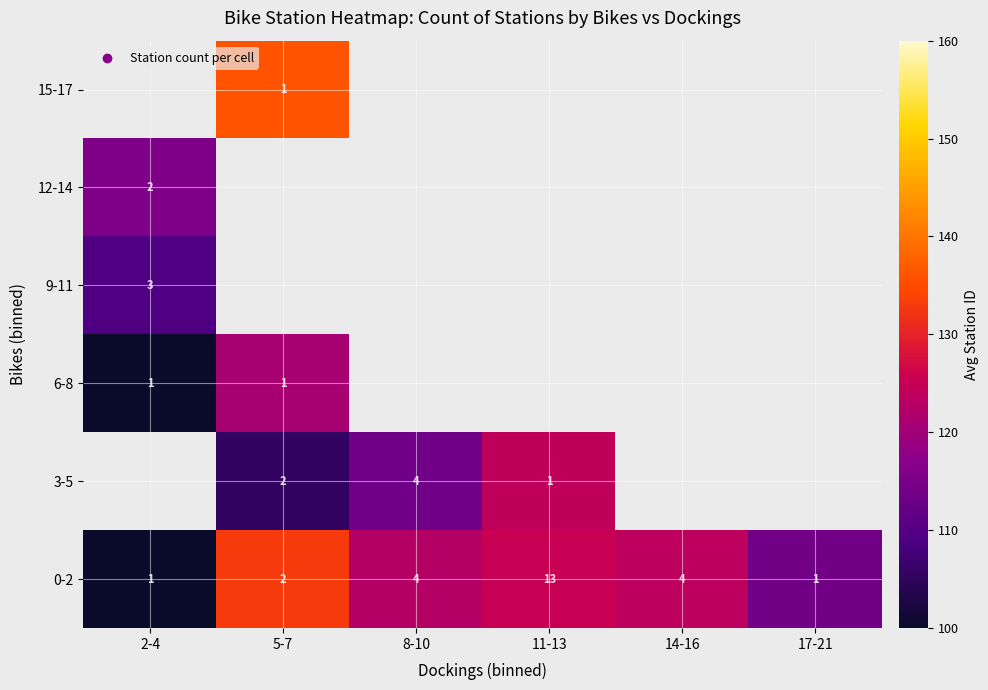

Is the value of 12-14 at 8-10 greater than the value of 15-17 at 14-16?

No